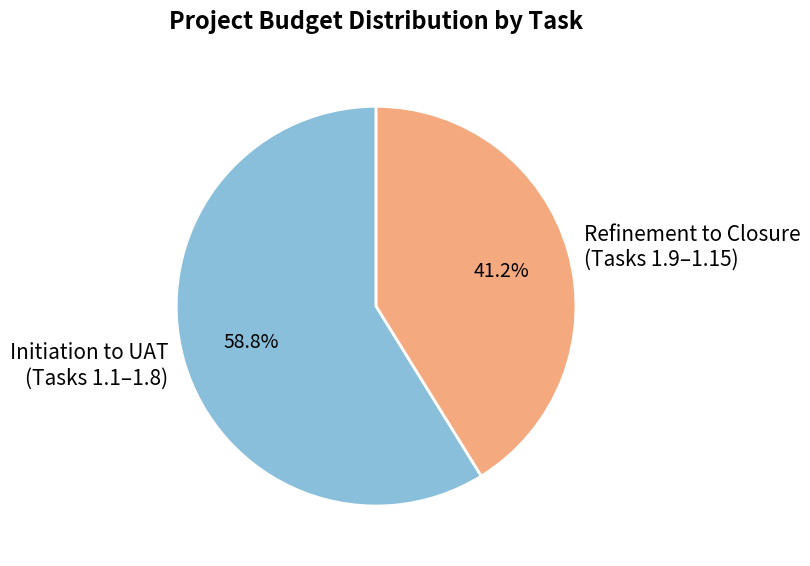

Count the number of slices in the pie.

2